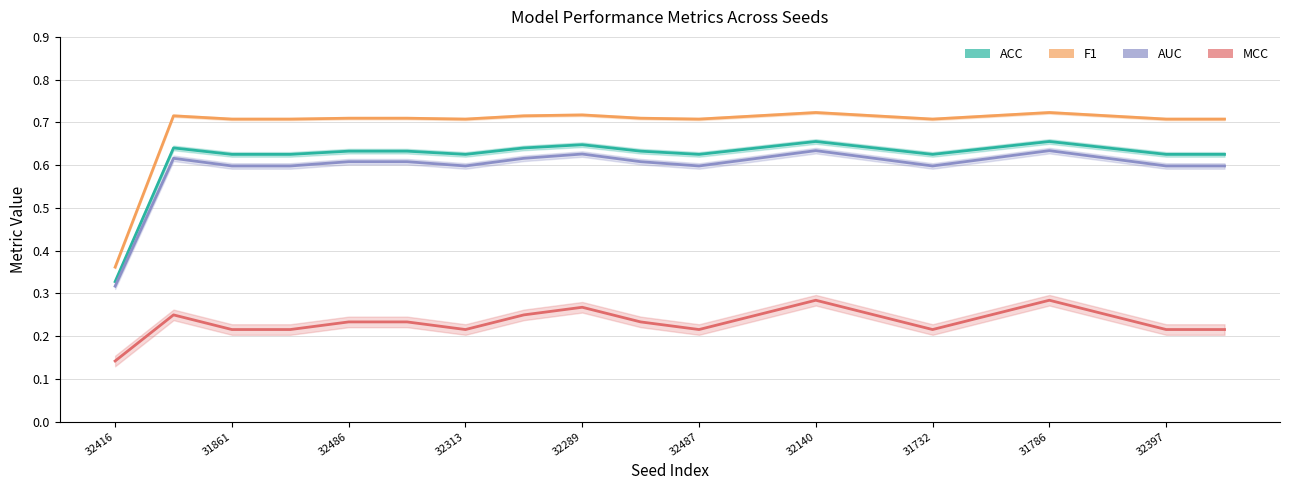

Does the chart have visible grid lines?

Yes